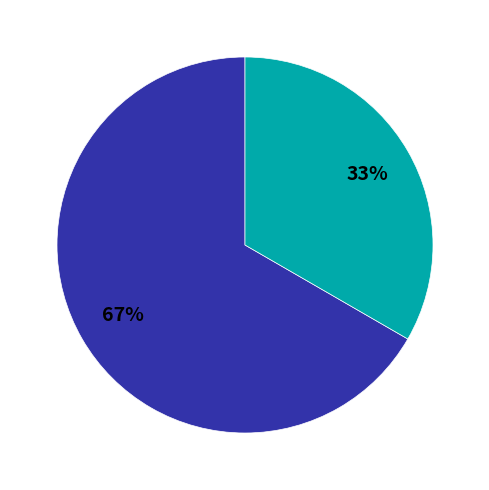

To the nearest percent, what is the average slice percentage?

50%